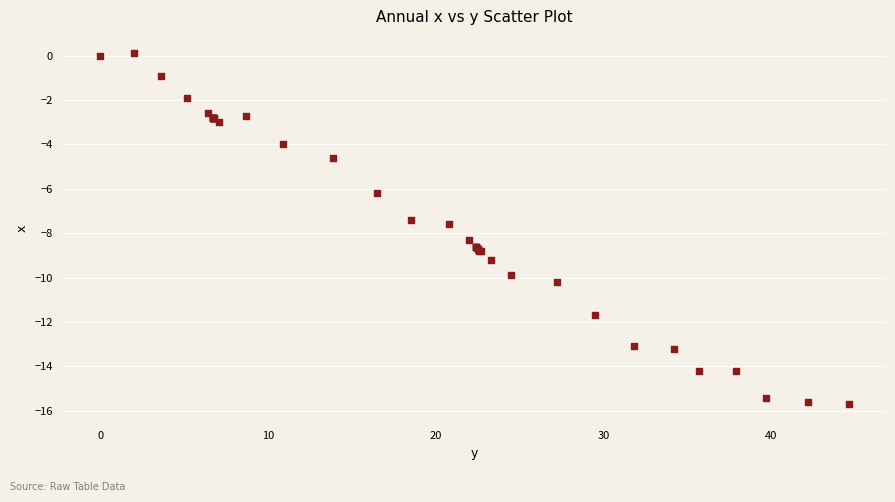

What Y value in the scatter plot is closest to -7?

-7.4